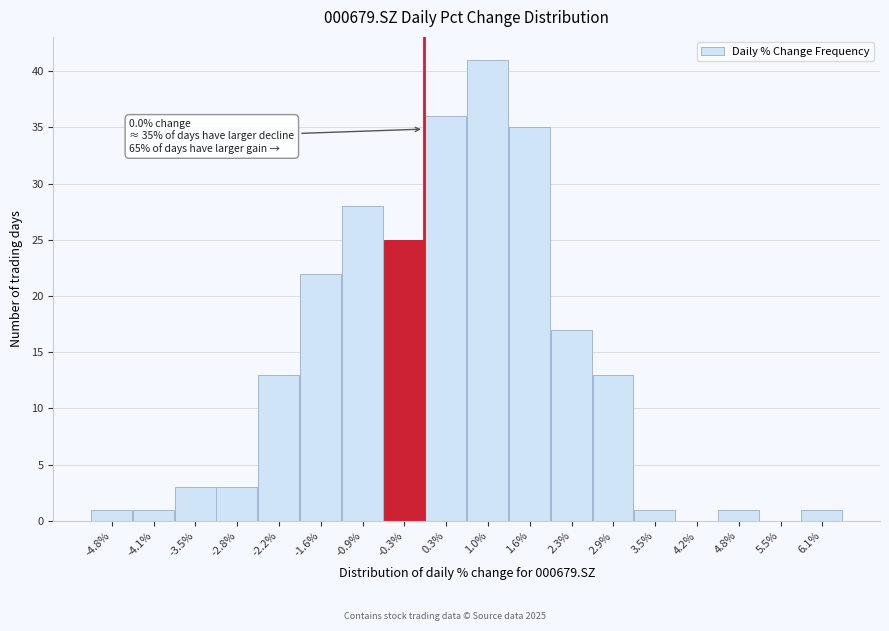

Over which range of the x-axis is the bar tallest?

0.7 to 1.3